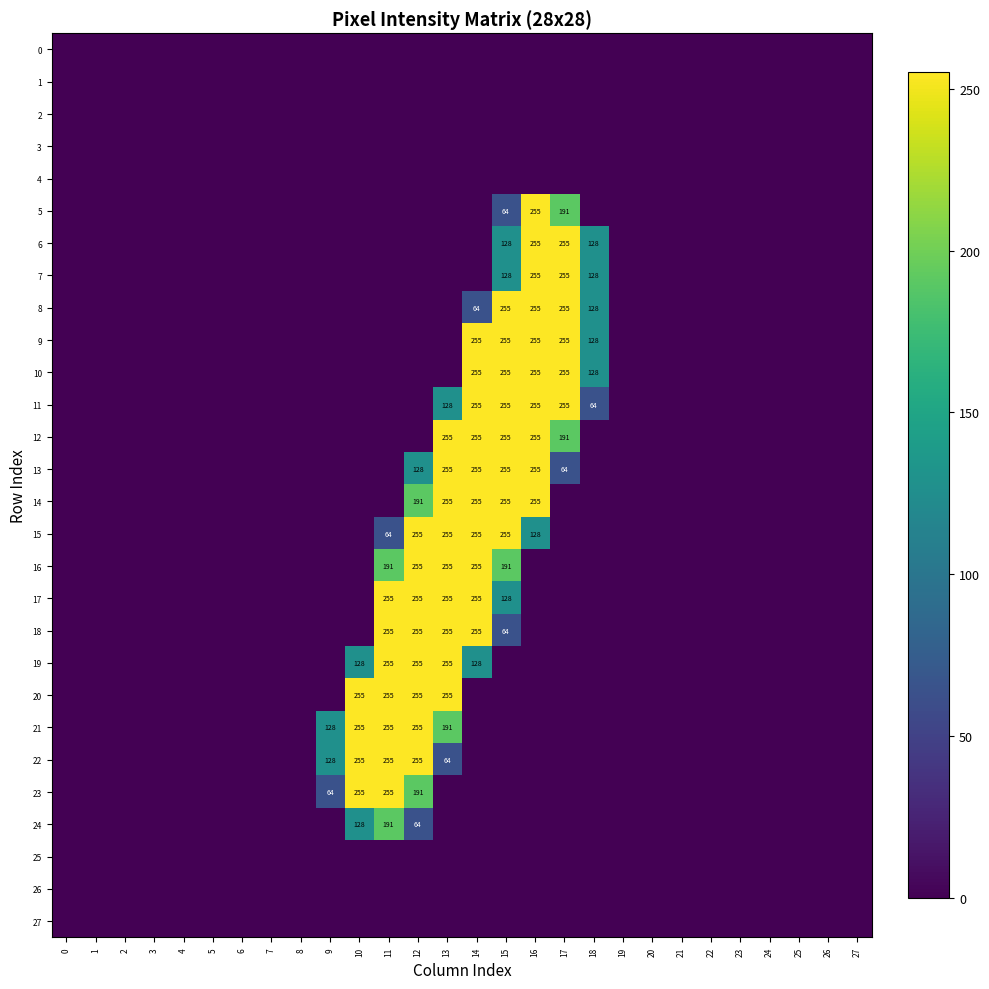

The row_25 series shows 0 at 25. True or false?

True